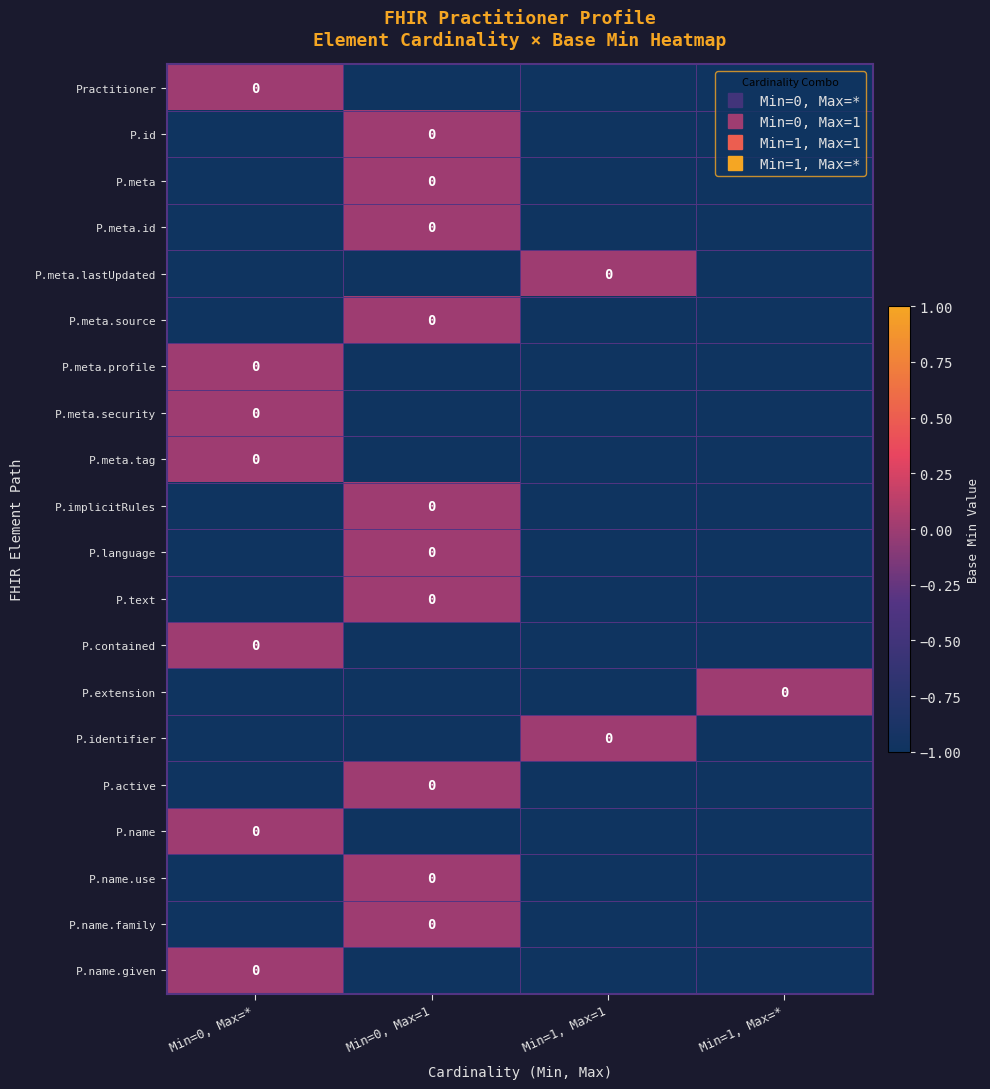

At which category does the chart reach its peak across all series?

Min=0, Max=*